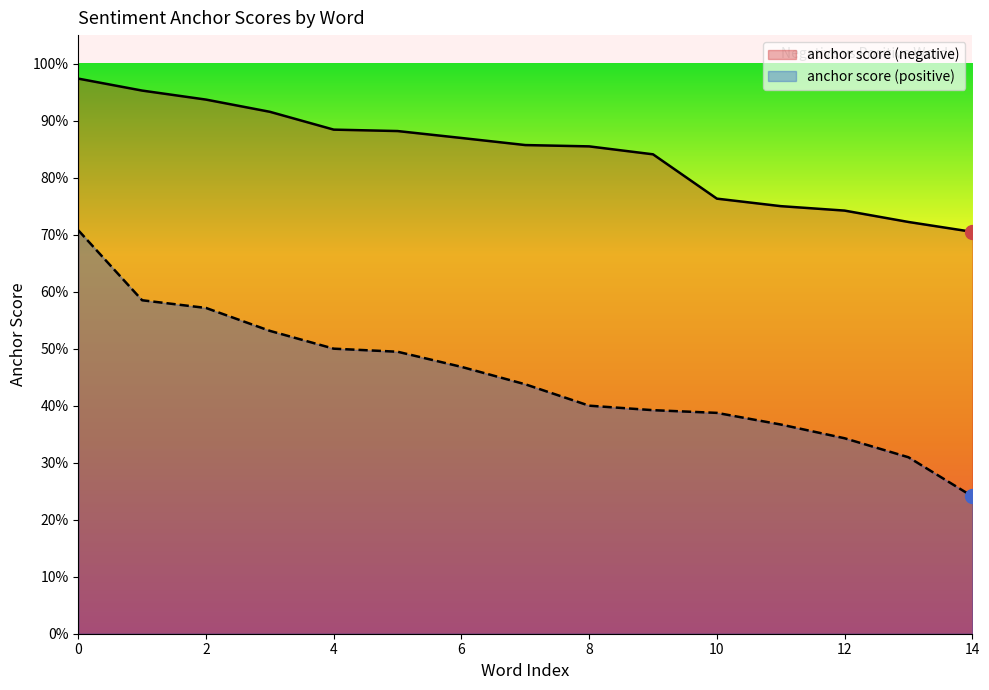

Count the number of data series in this chart.

2